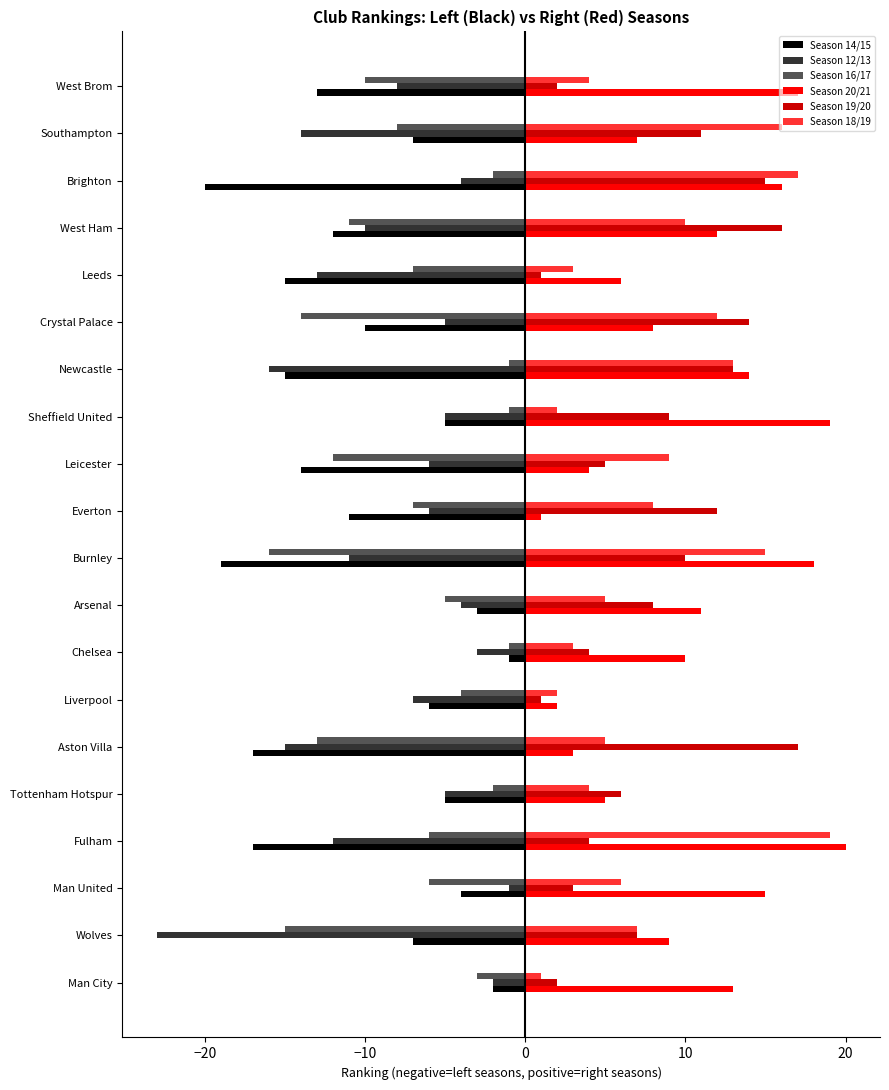

What are all the series names shown in the legend?

Season 14/15, Season 12/13, Season 16/17, Season 20/21, Season 19/20, Season 18/19